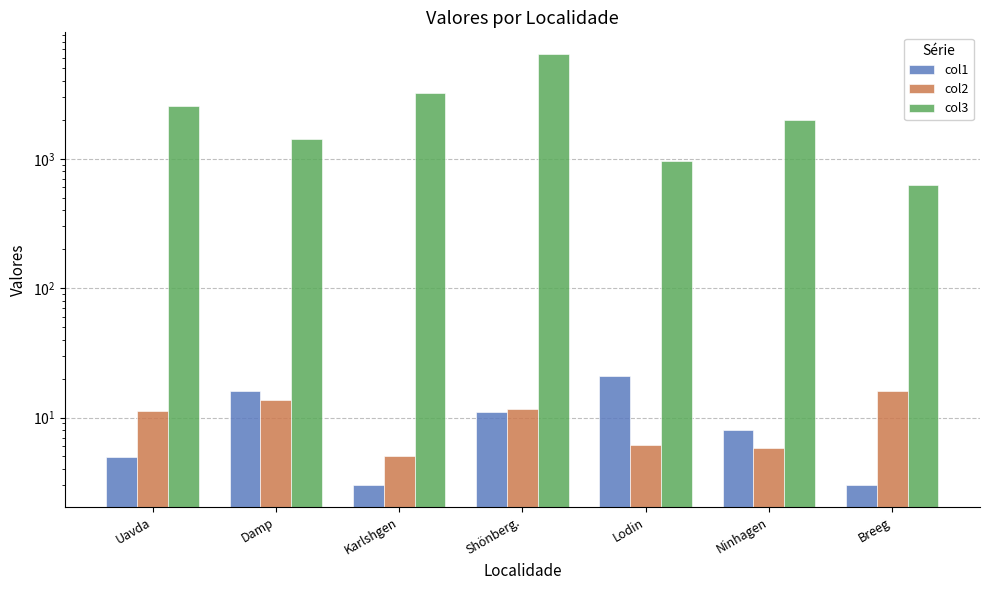

Reading right to left, transcribe all the data shown in this chart.

col1: 3.0	8.0	21.0	11.0	3.0	16.0	5.0
col2: 16.1	5.9	6.1	11.5	5.0	13.7	11.3
col3: 628.4	1985.8	967.0	6467.0	3210.0	1431.1	2555.7